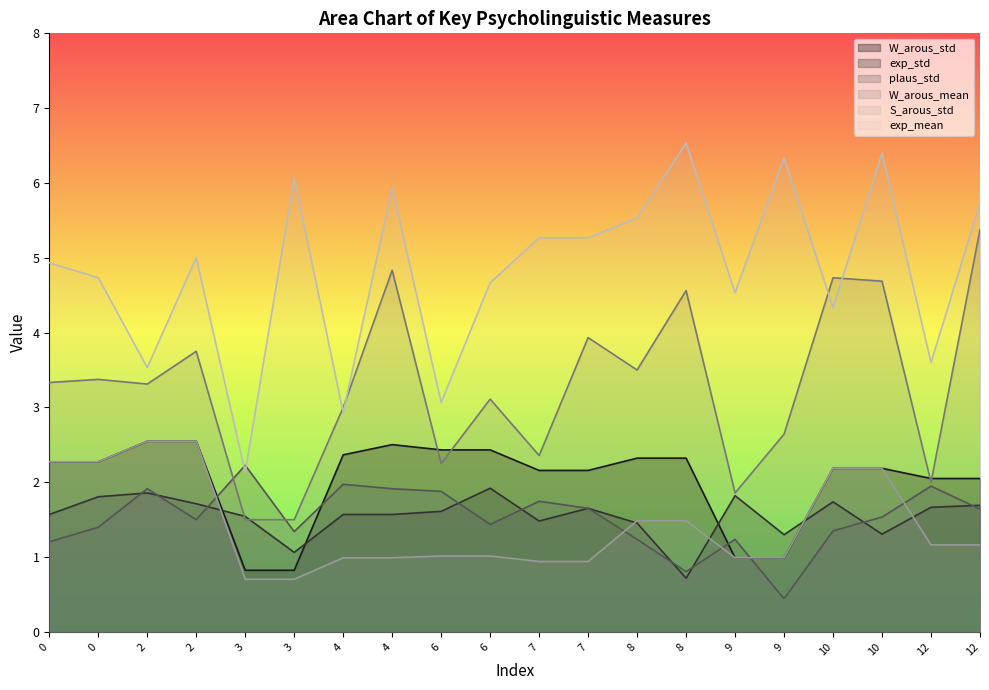

The value of W_arous_std at 4 is 4.1. True or false?

False